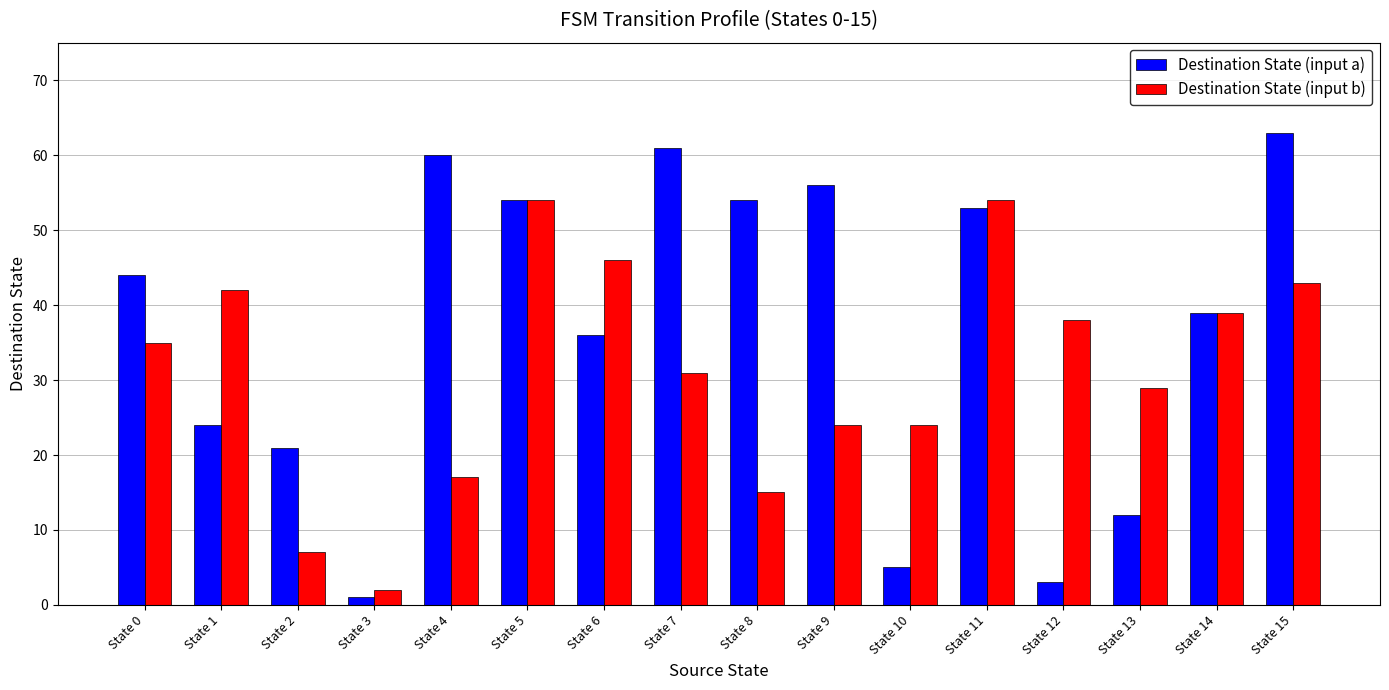

At which label is Destination State (input b) closest to 28?

State 13